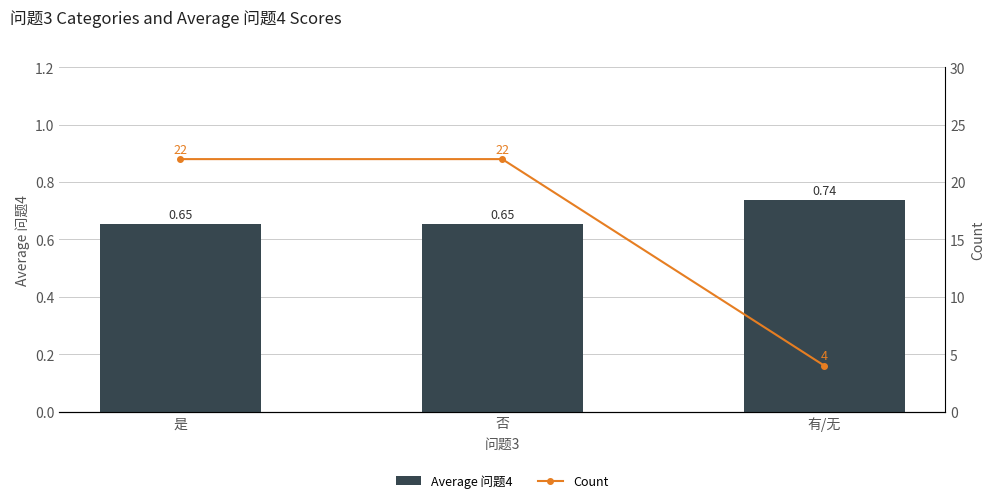

How many Count values are between 4 and 22?

3